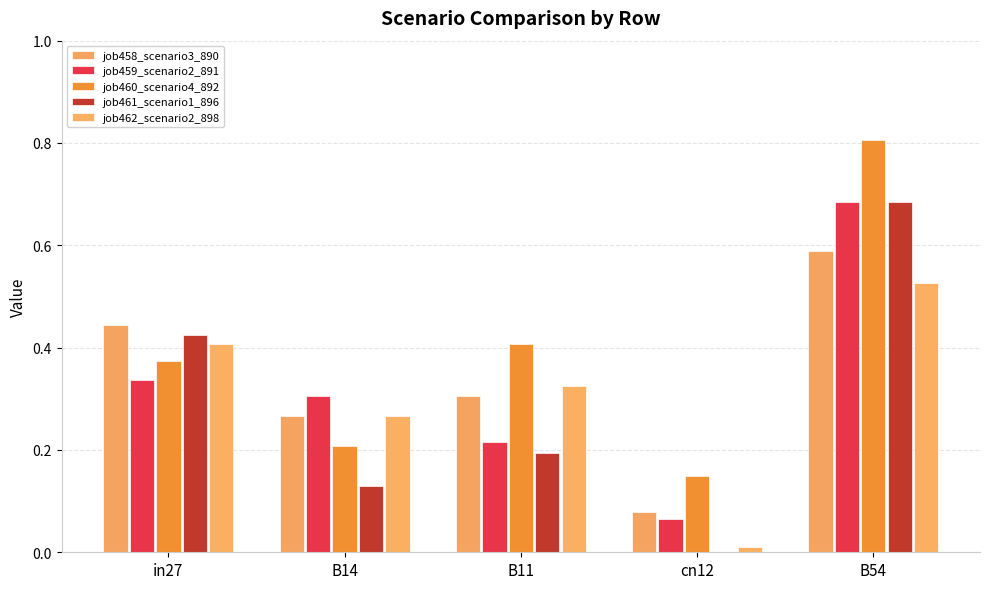

True or false: job459_scenario2_891 has a value of 0.6 at in27.

False